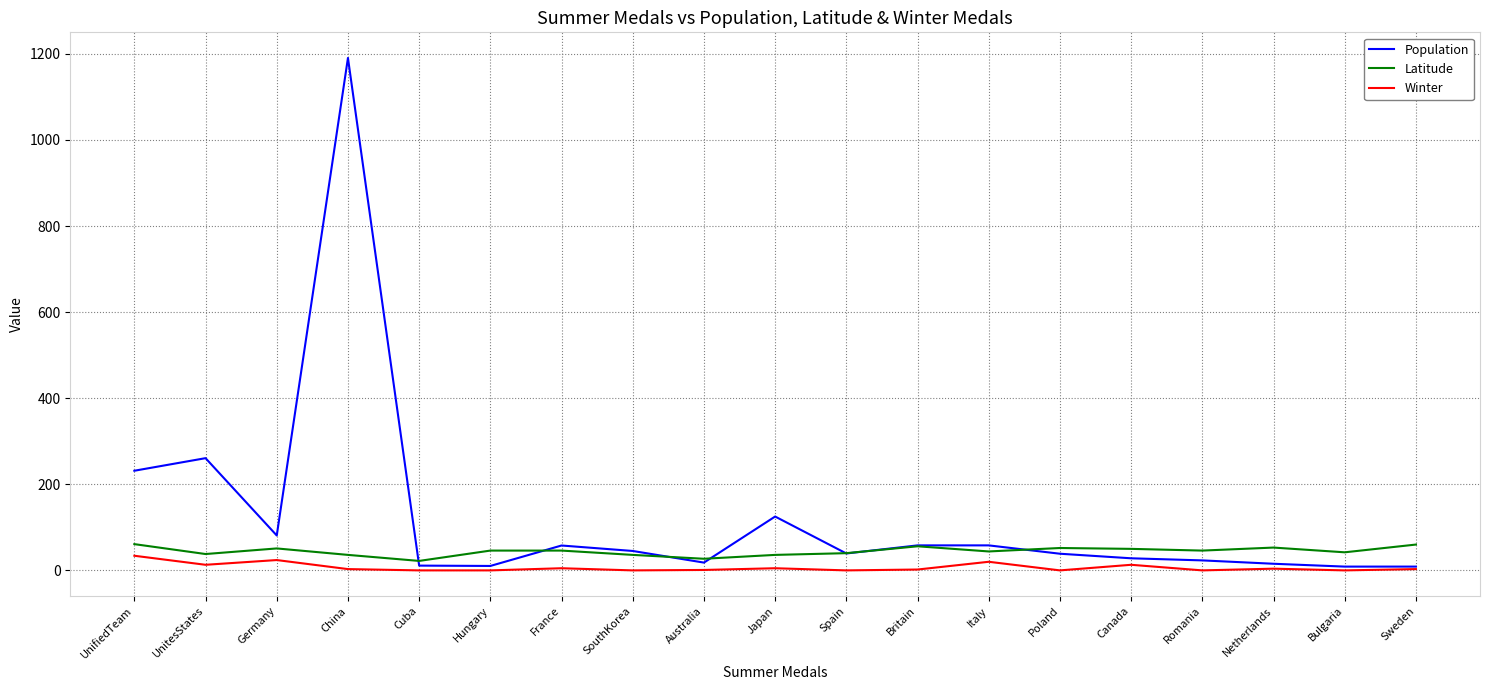

At which category does Latitude reach its first local peak?

Germany